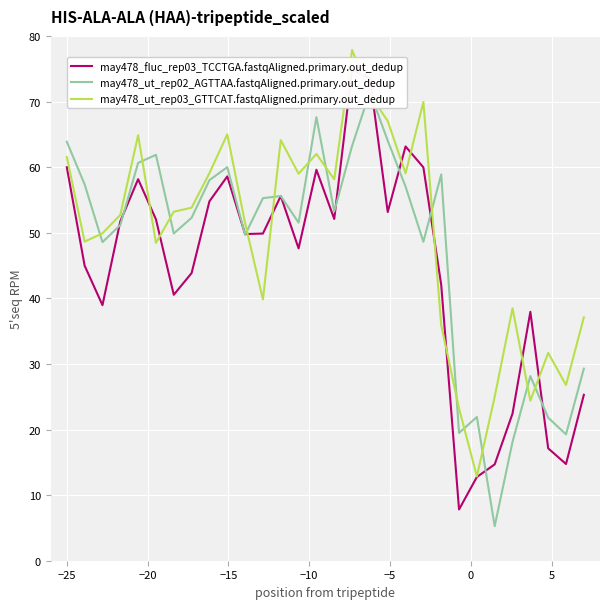

Rank the series by their average value, from highest to lowest.

may478_ut_rep03_GTTCAT.fastqAligned.primary.out_dedup, may478_ut_rep02_AGTTAA.fastqAligned.primary.out_dedup, may478_fluc_rep03_TCCTGA.fastqAligned.primary.out_dedup